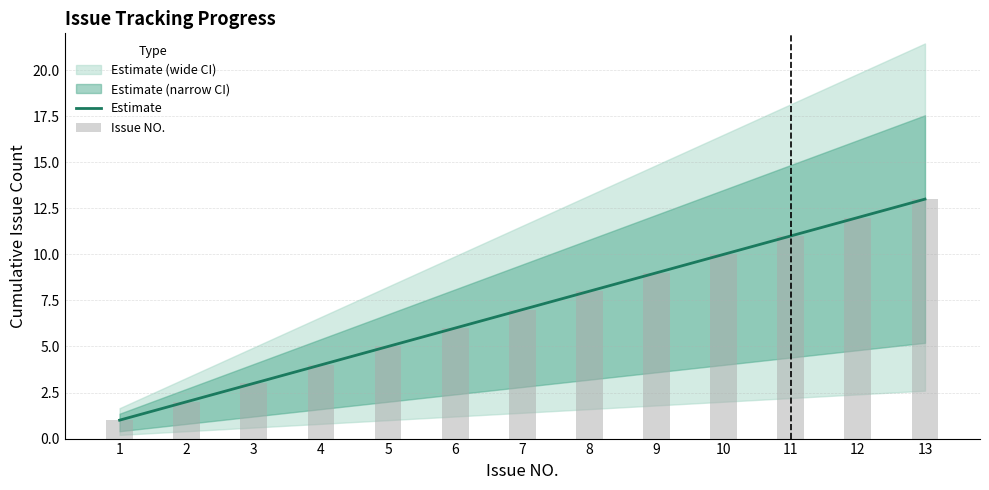

Does the chart contain stacked bars?

No